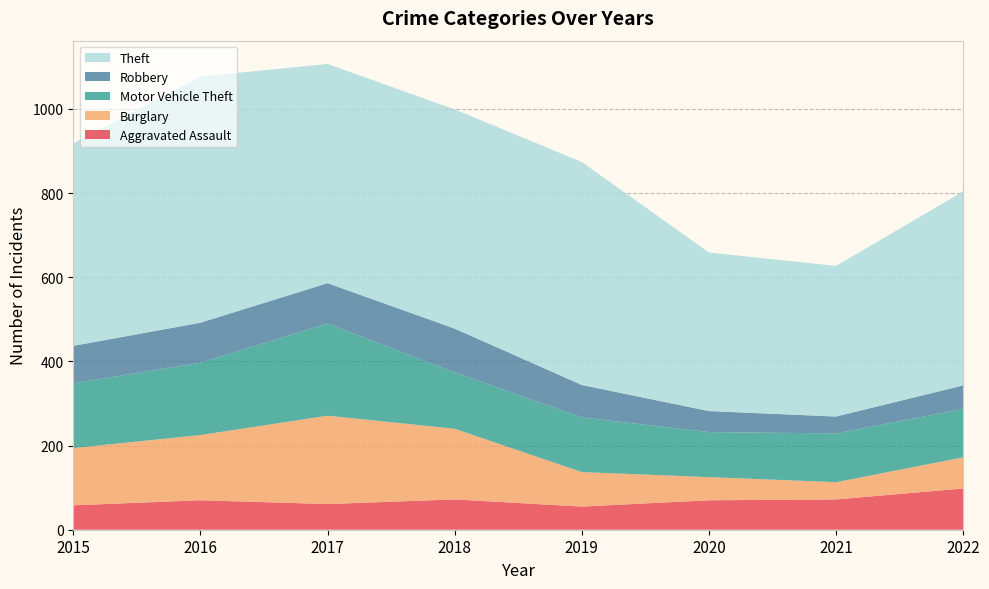

Reading left to right, extract all data points from this chart.

Aggravated Assault: 2015=58	2016=70	2017=61	2018=72	2019=55	2020=70	2021=72	2022=98
Burglary: 2015=136	2016=155	2017=210	2018=168	2019=82	2020=55	2021=41	2022=74
Motor Vehicle Theft: 2015=154	2016=172	2017=219	2018=134	2019=130	2020=107	2021=116	2022=115
Robbery: 2015=89	2016=95	2017=96	2018=104	2019=77	2020=50	2021=40	2022=56
Theft: 2015=481	2016=585	2017=521	2018=521	2019=530	2020=377	2021=358	2022=461